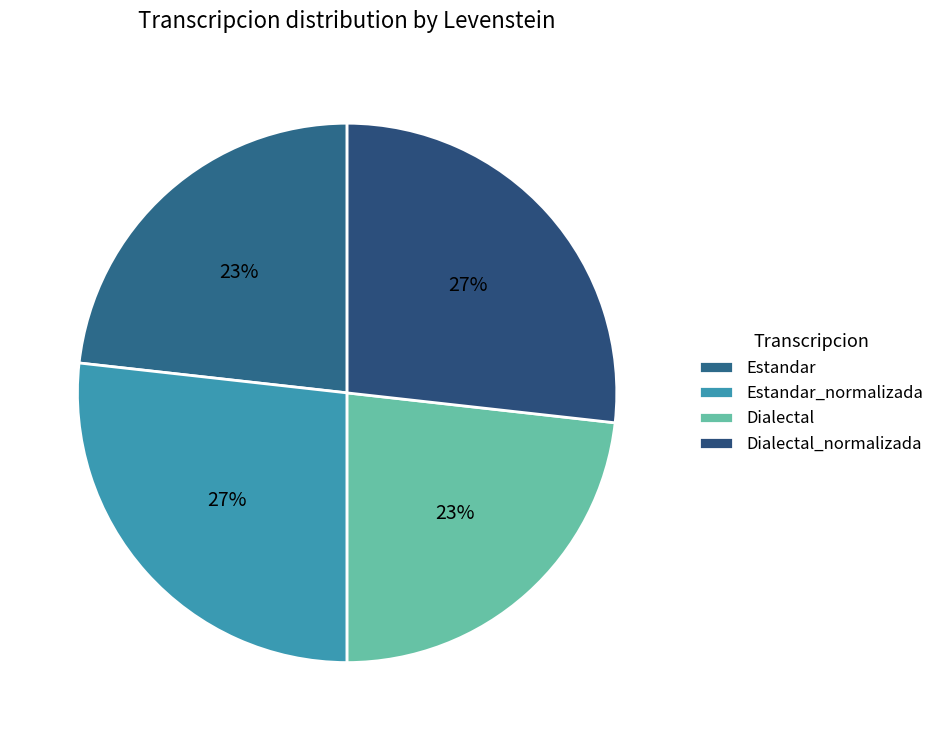

Count the number of slices in the pie.

4